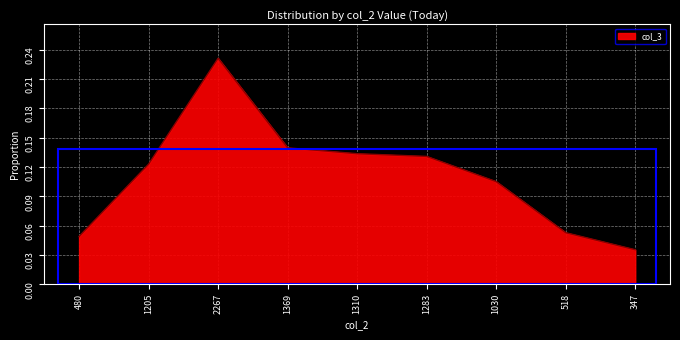

Is it true that the value at 480 is 0.1?

False